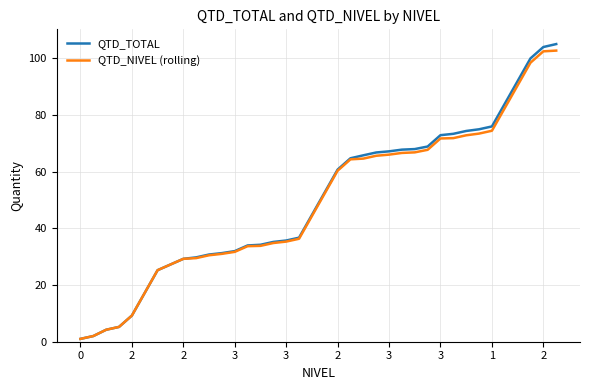

Which series has the largest range (max minus min)?

QTD_TOTAL